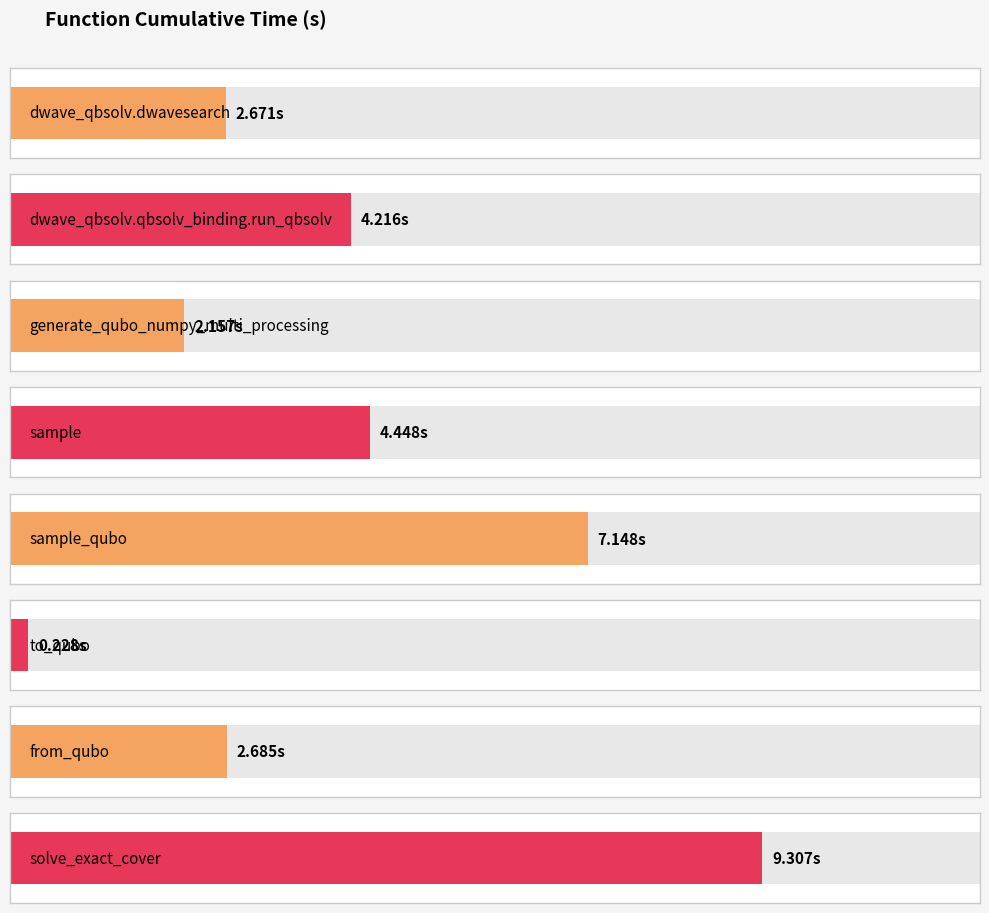

What is the smallest value displayed?

0.2